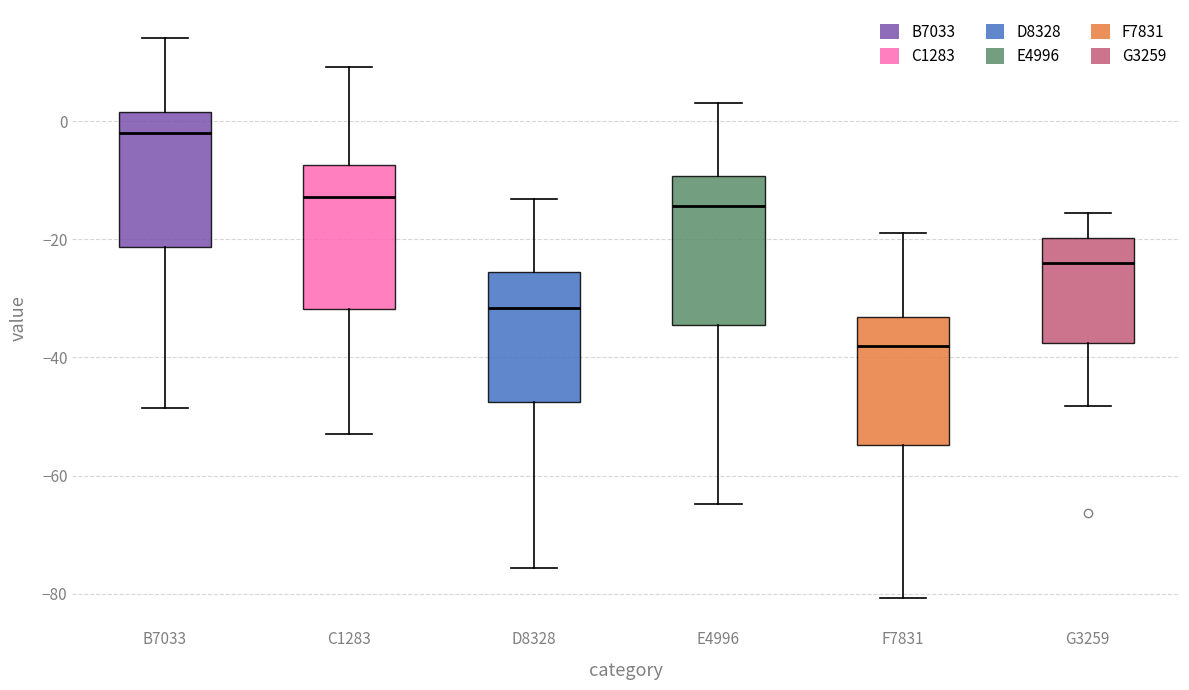

Reading left to right, transcribe this box plot: for each box, give where its median line is, the range the box spans, and where its two whiskers end, as read against the y-axis. The values are not printed on the chart, so give them approximately, as read against the axis.

B7033: median -2, box -22 to 2, whiskers -48 to 14
C1283: median -12, box -32 to -8, whiskers -52 to 10
D8328: median -32, box -48 to -26, whiskers -76 to -14
E4996: median -14, box -34 to -10, whiskers -64 to 4
F7831: median -38, box -54 to -34, whiskers -80 to -18
G3259: median -24, box -38 to -20, whiskers -48 to -16